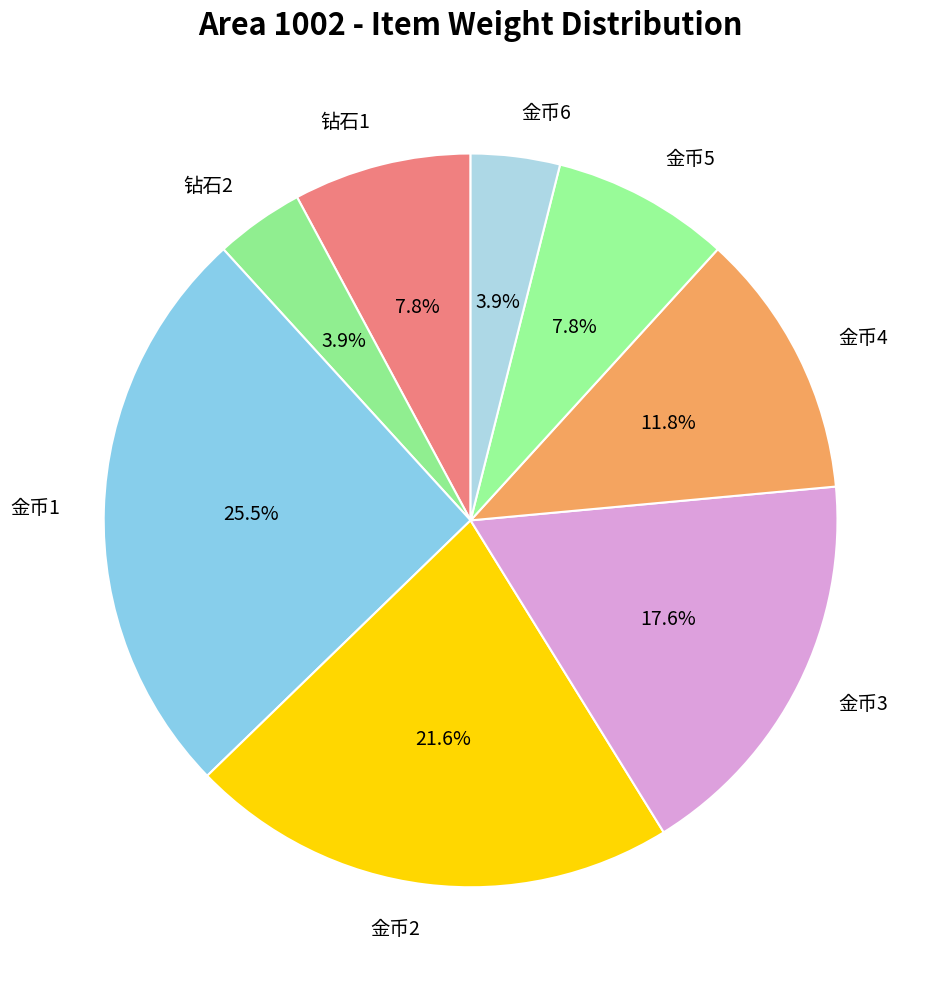

Which has a higher value, 金币3 or 金币2?

金币2